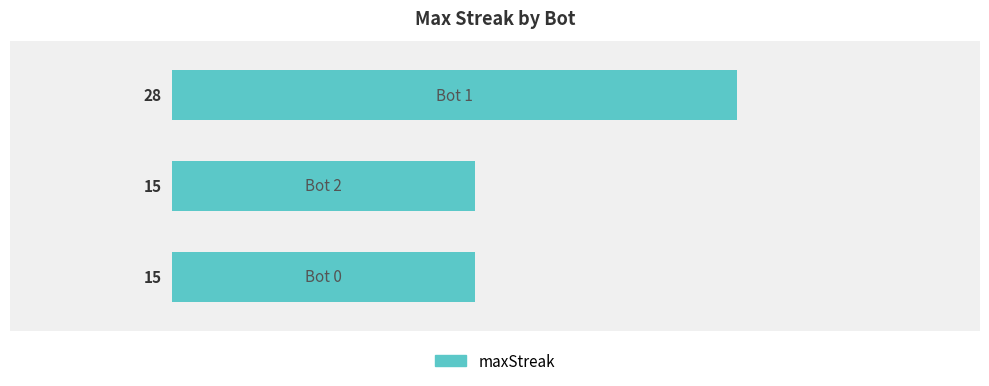

Is it true that the value at 2.0 is 20?

False